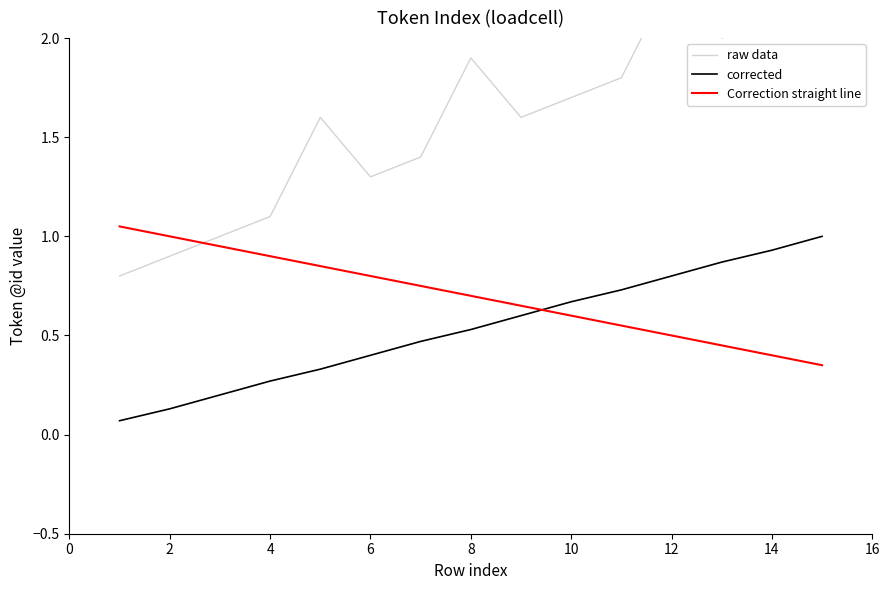

How many times do corrected and Correction straight line cross each other?

1